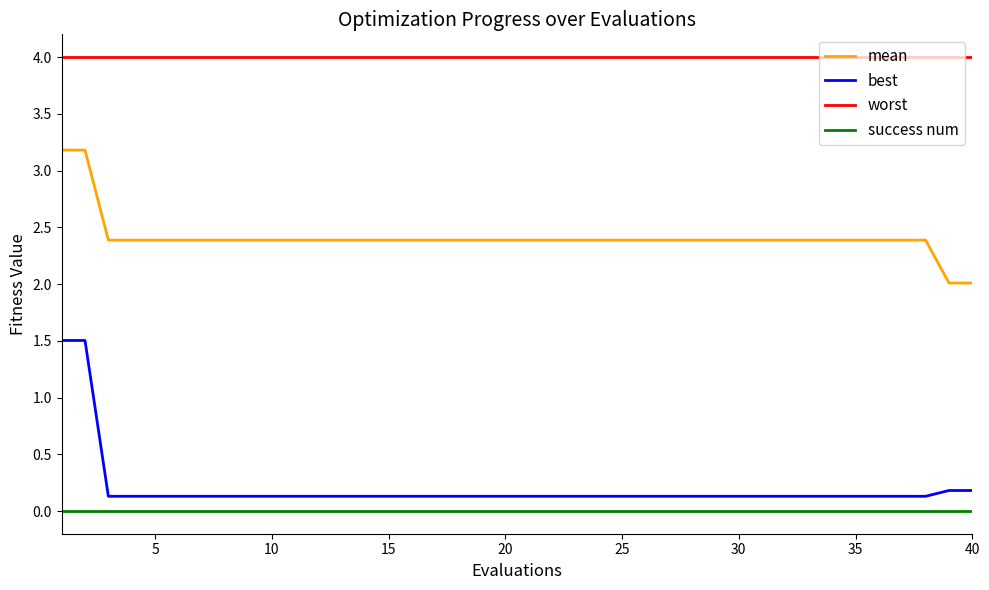

What is the greatest value displayed?

4.0